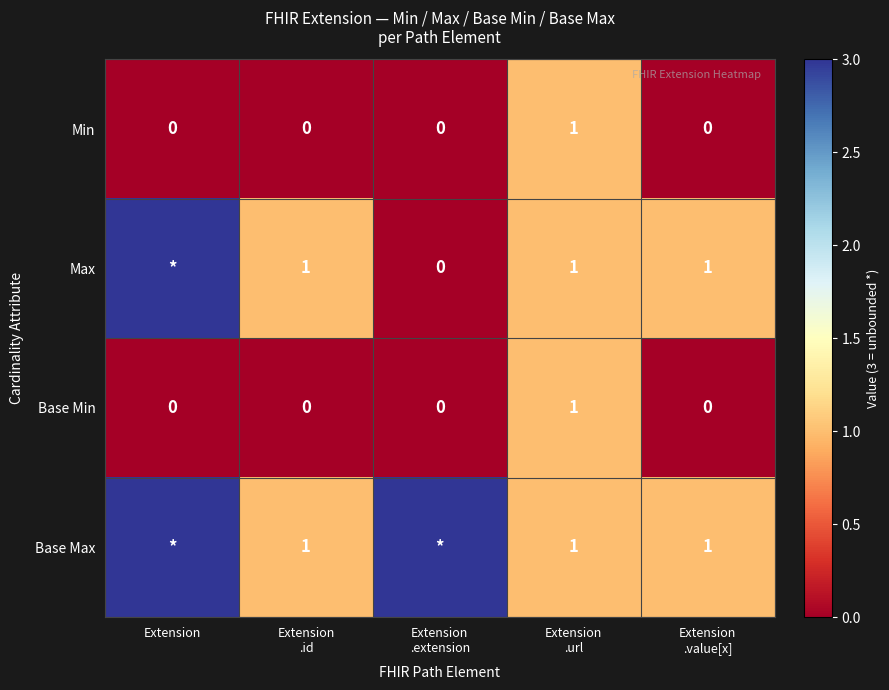

Is it true that Min equals 0 at Extension?

True